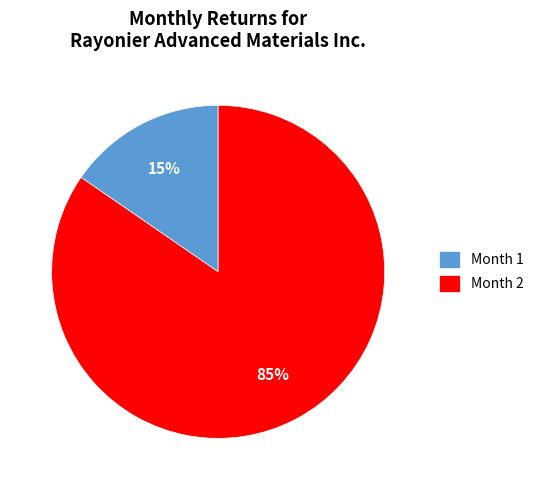

What is the majority slice?

Month 2